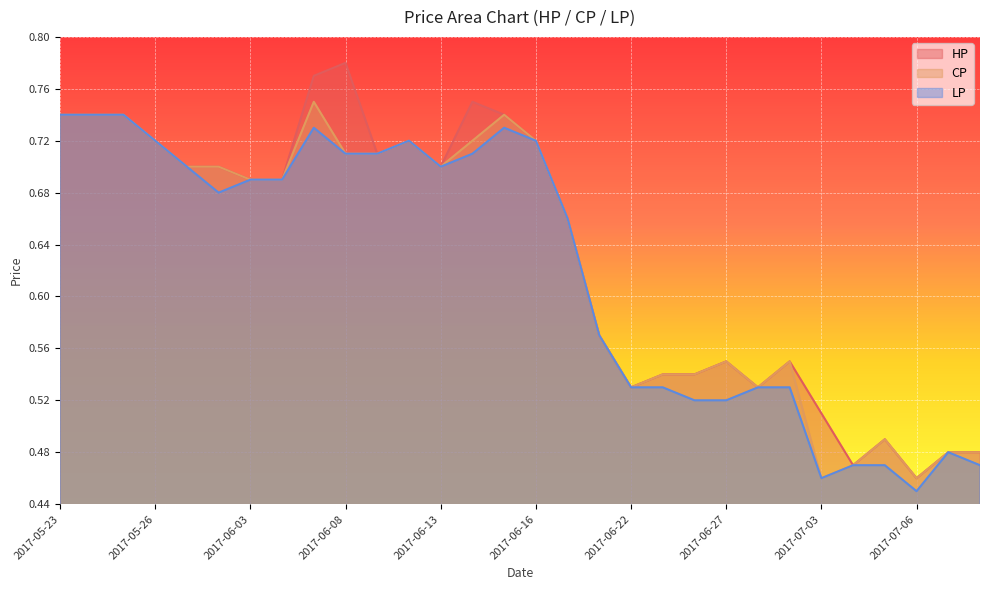

True or false: HP and CP intersect in this chart.

False